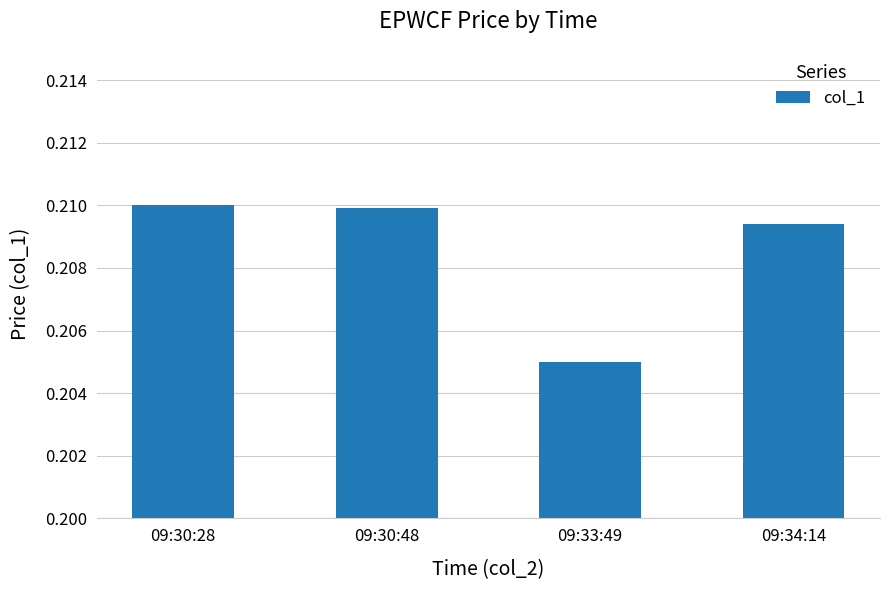

True or false: the data shows 0.3 at 09:30:48.

False